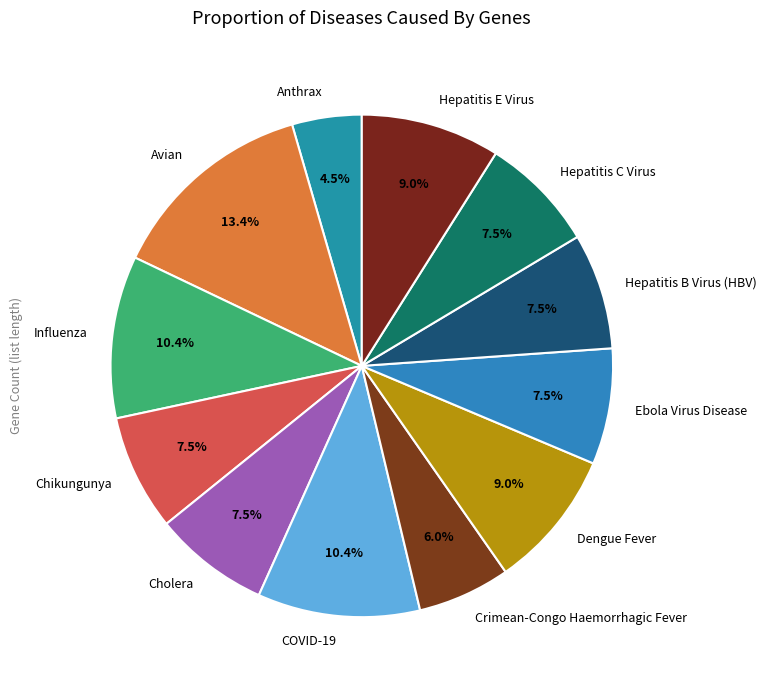

What percentage is the Avian slice, to the nearest percent?

13%